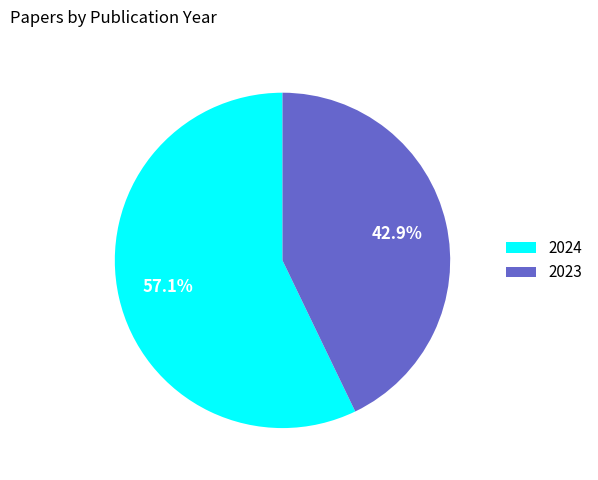

Which has a higher value, 2023 or 2024?

2024